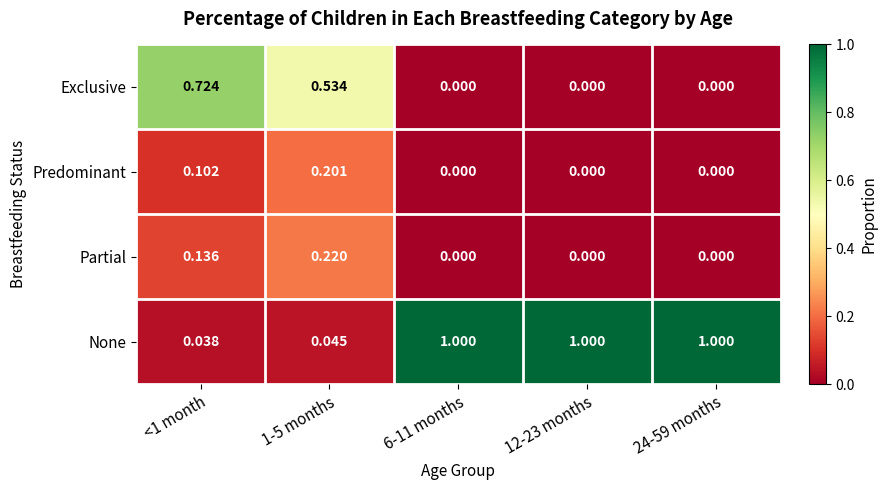

Which series has the widest spread of values?

None